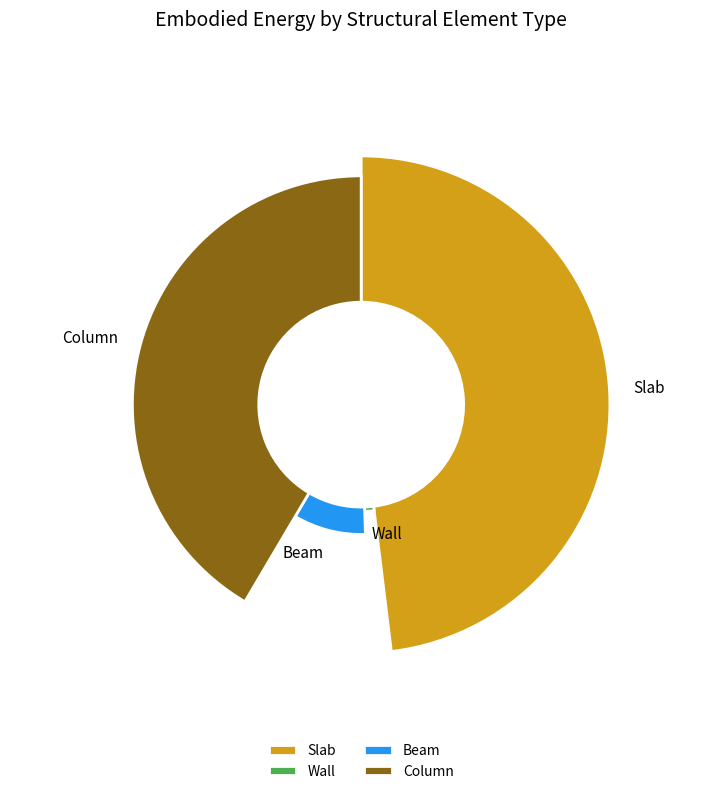

Does Column represent more than half of the total?

No